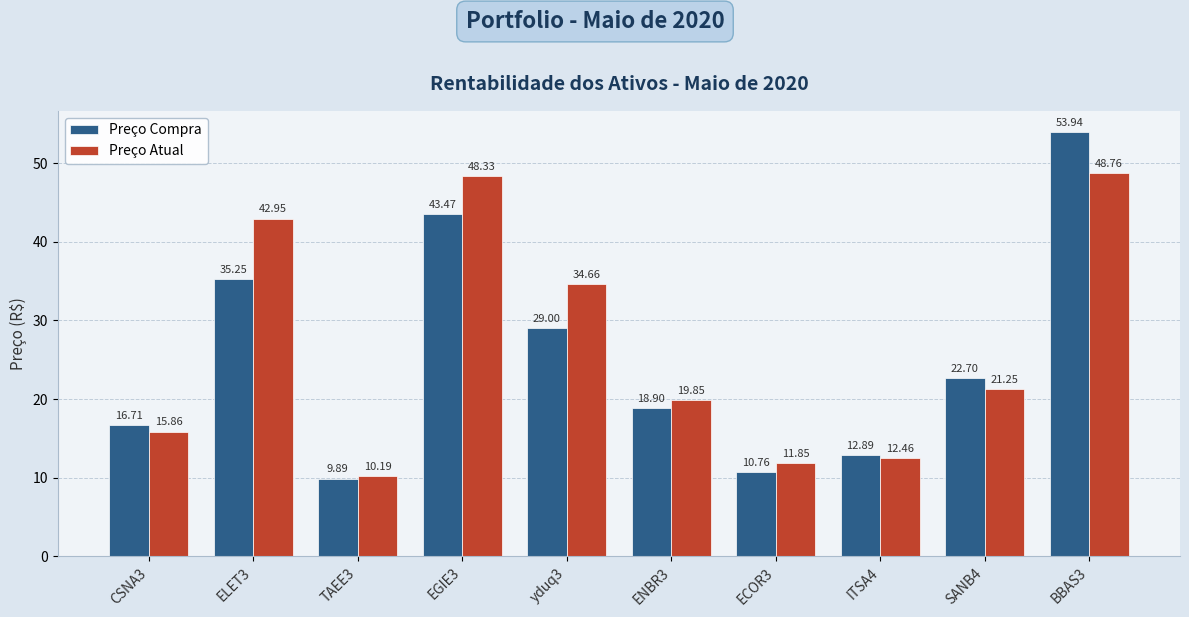

Is it true that Preço Atual equals 34.7 at yduq3?

True